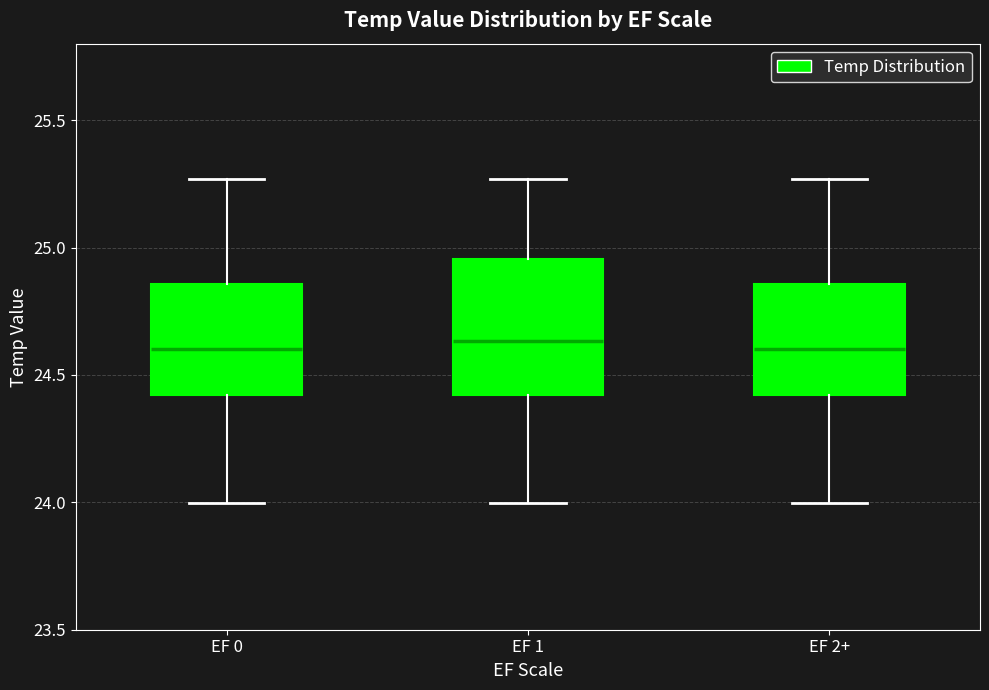

Where is the lower edge of the box for EF 0 on the y-axis? The values are not printed on the chart, so give them approximately, as read against the axis.

24.40